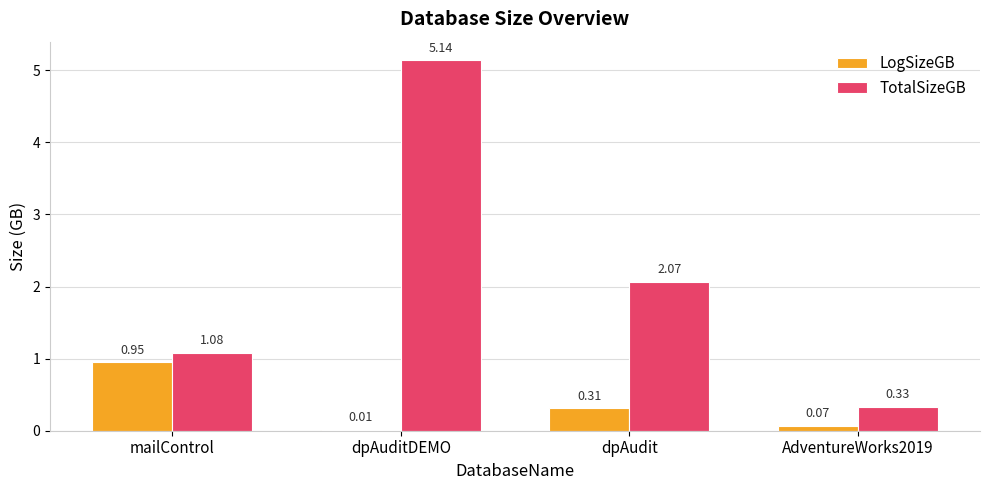

At which category does the chart reach its peak across all series?

dpAuditDEMO